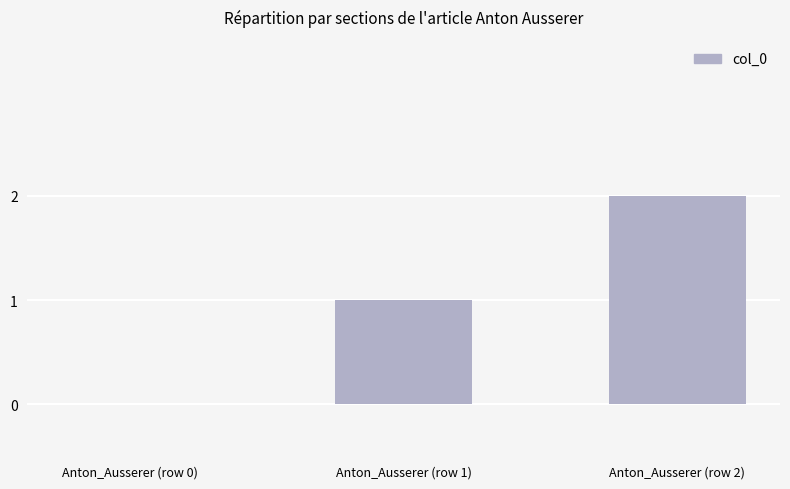

How many distinct data groups are displayed?

1